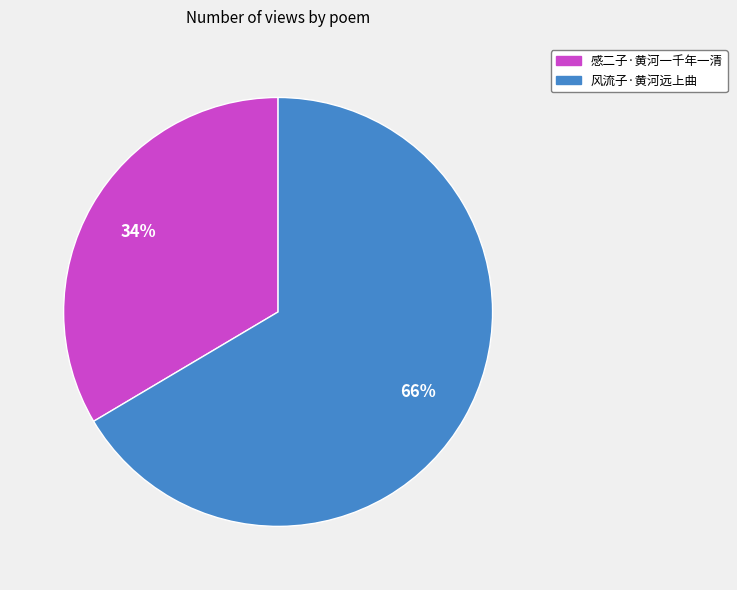

Which category accounts for the majority?

风流子·黄河远上曲